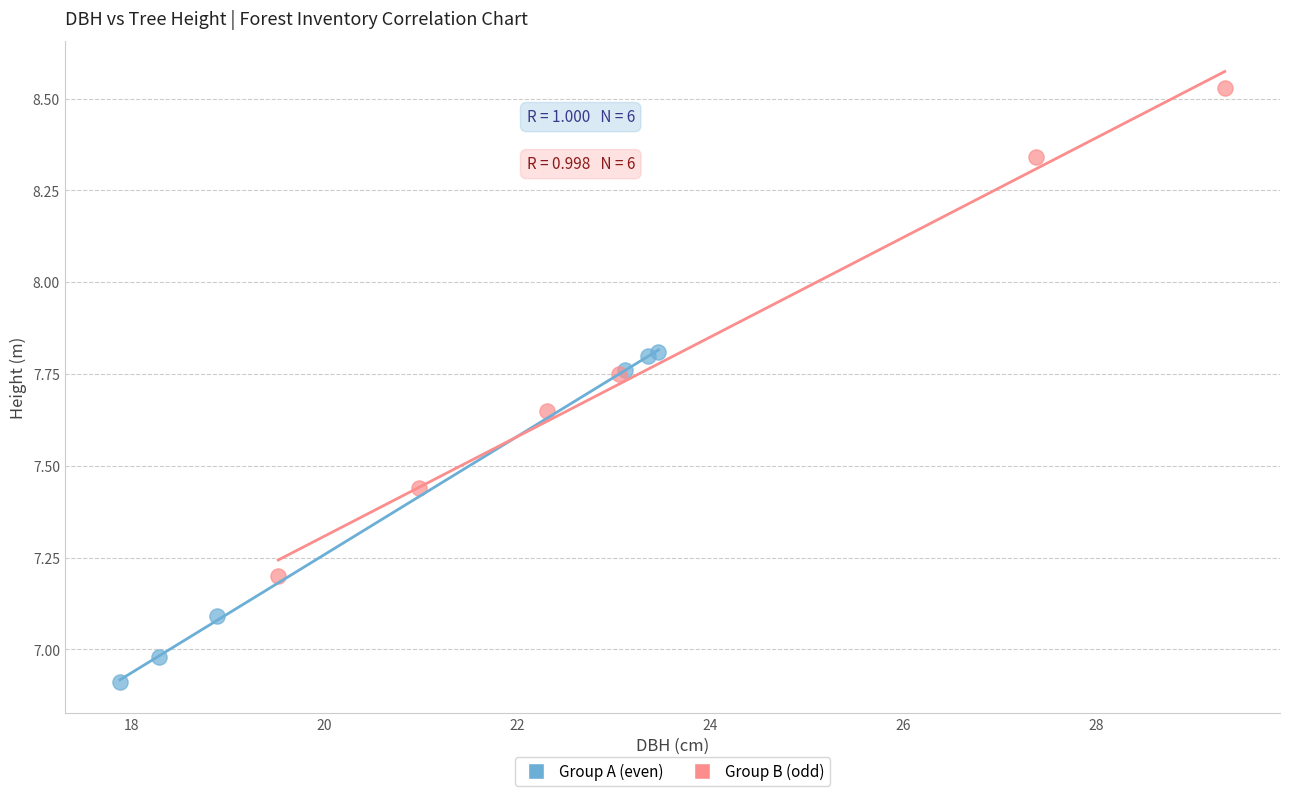

Which series has the largest Y range (max minus min)?

Group B (odd)